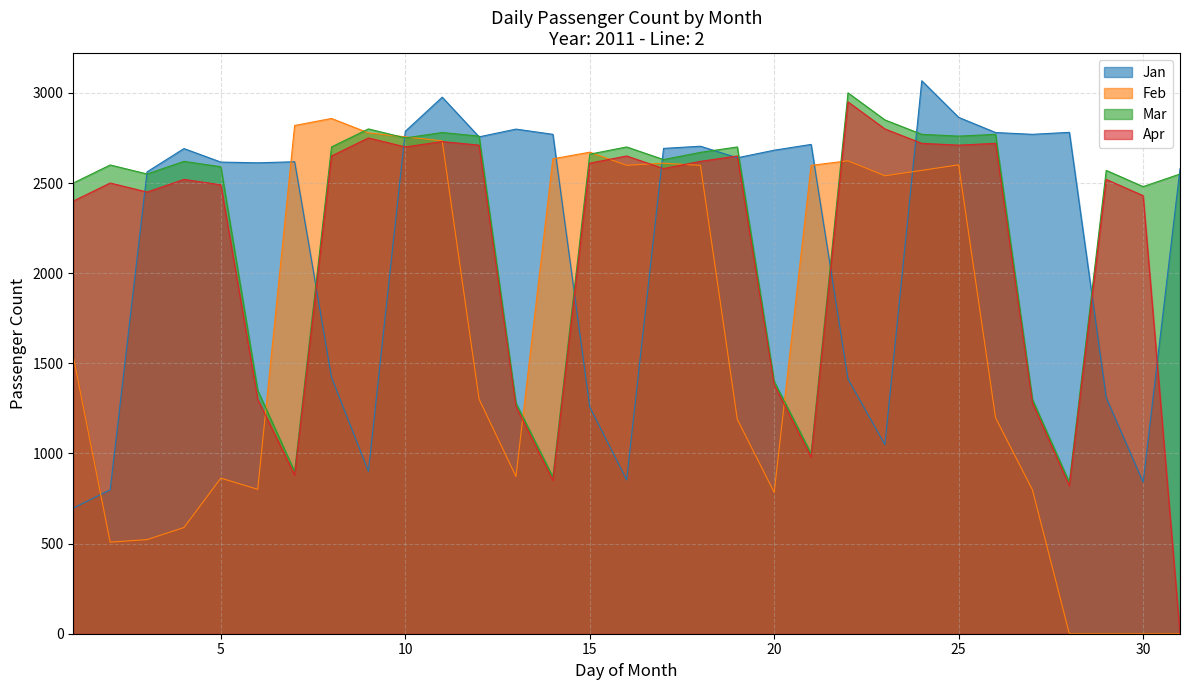

What is the maximum value shown in the chart?

3067